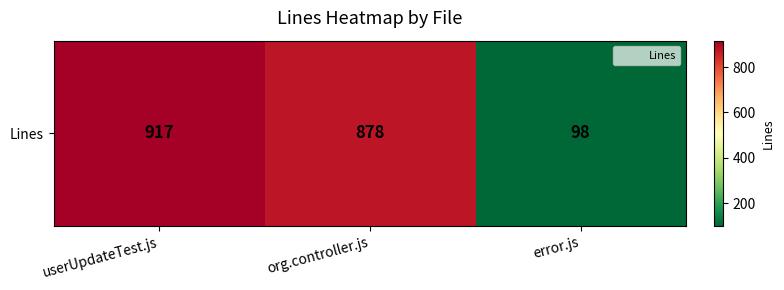

What is the minimum value shown in the chart?

98